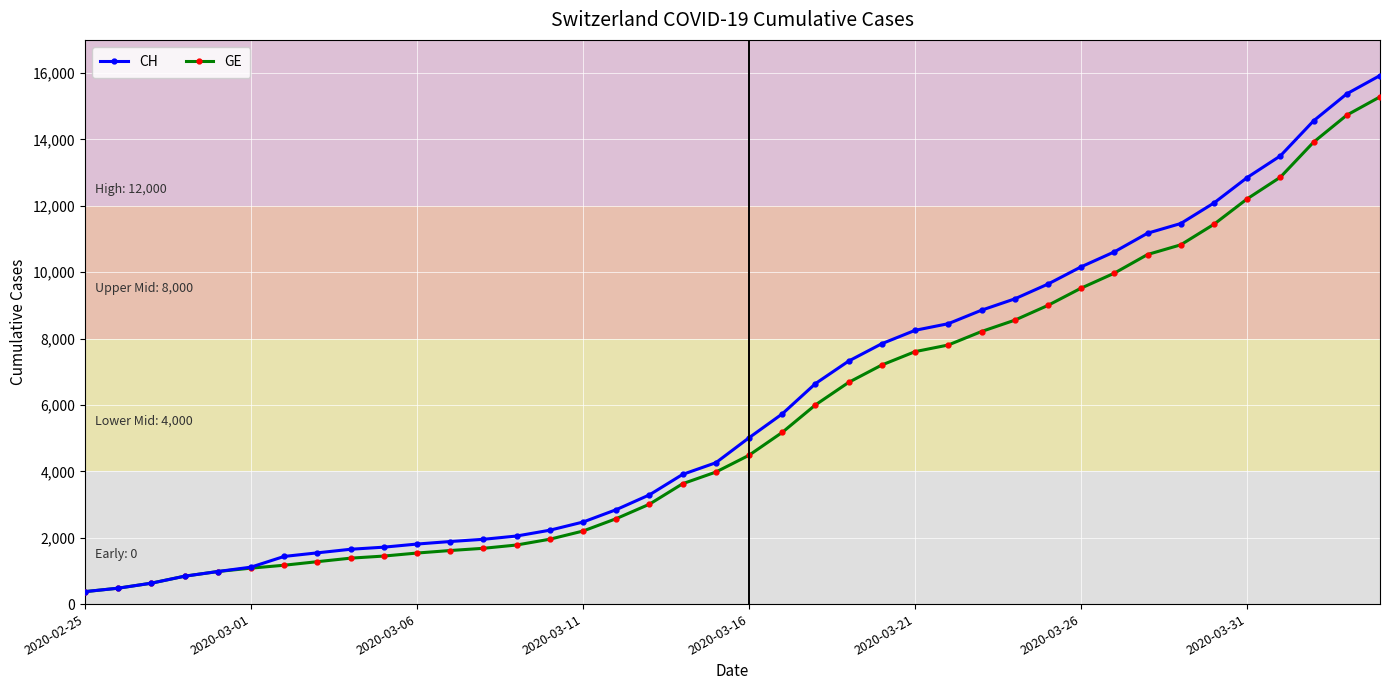

What is the value of the GE point at the 24th from the left?

6681